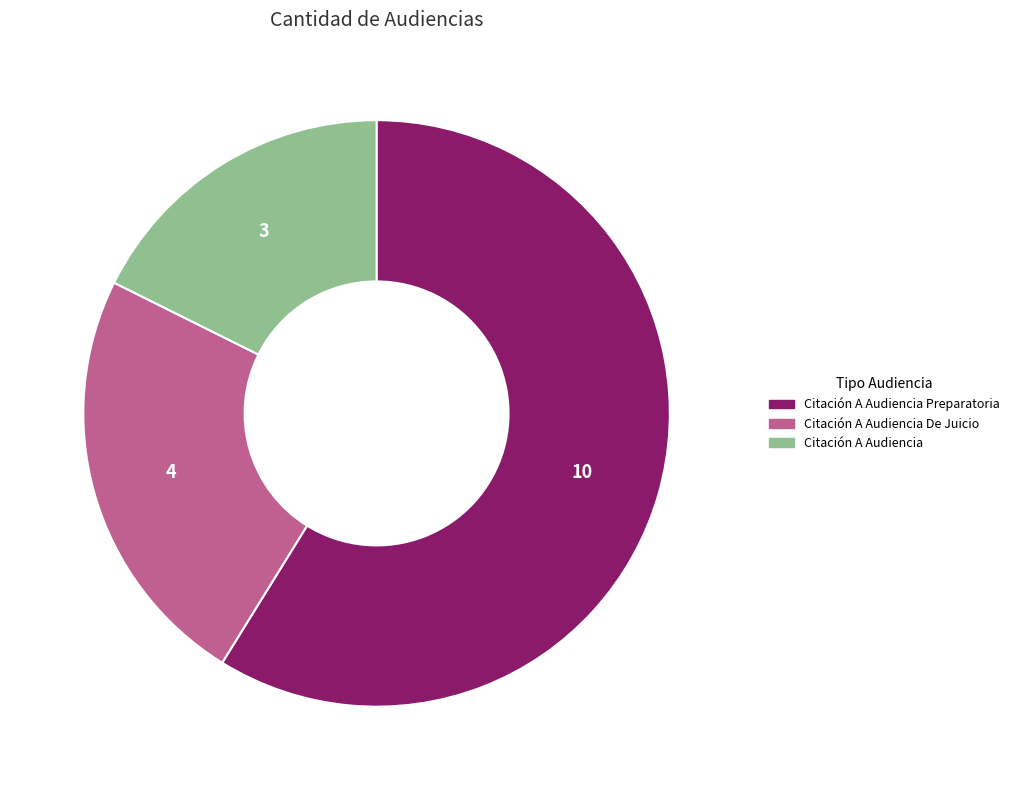

Count the number of slices in the pie.

3